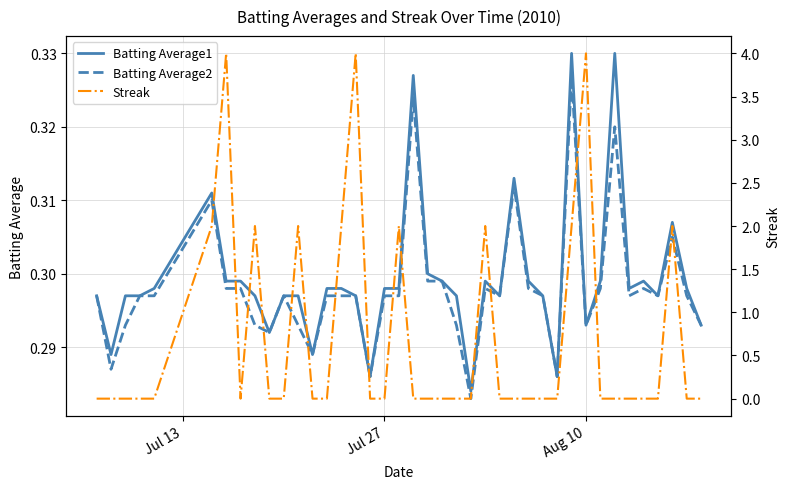

How many intersections are there between Streak and Batting Average2?

16